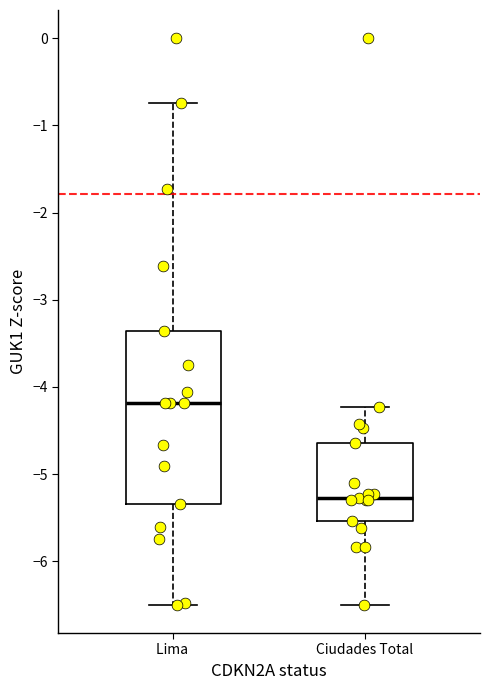

Comparing the boxes themselves (not the whiskers), which one is the tallest?

Lima